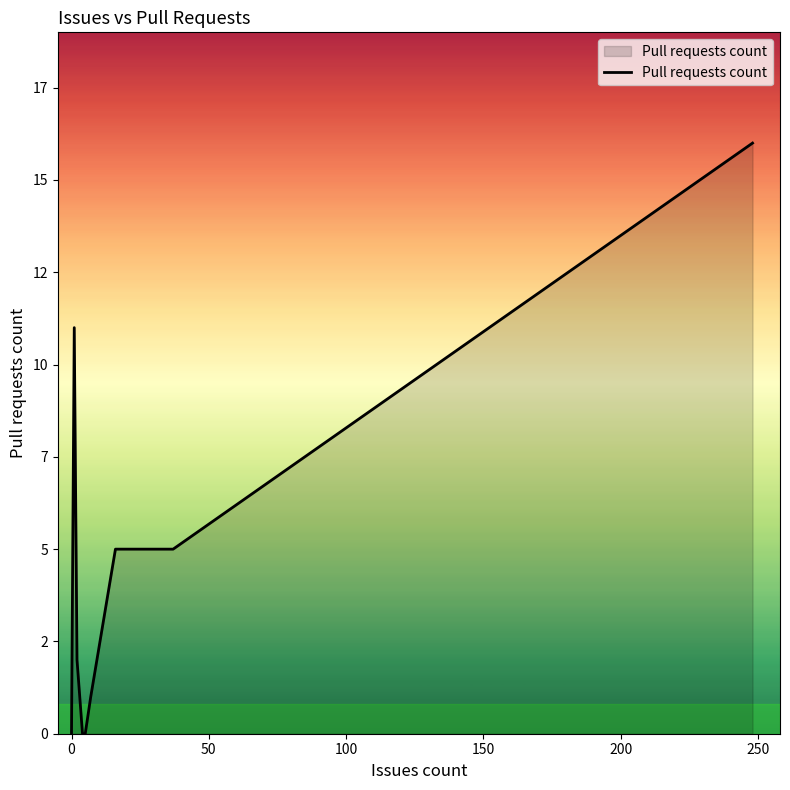

What is the maximum value shown in the chart?

16